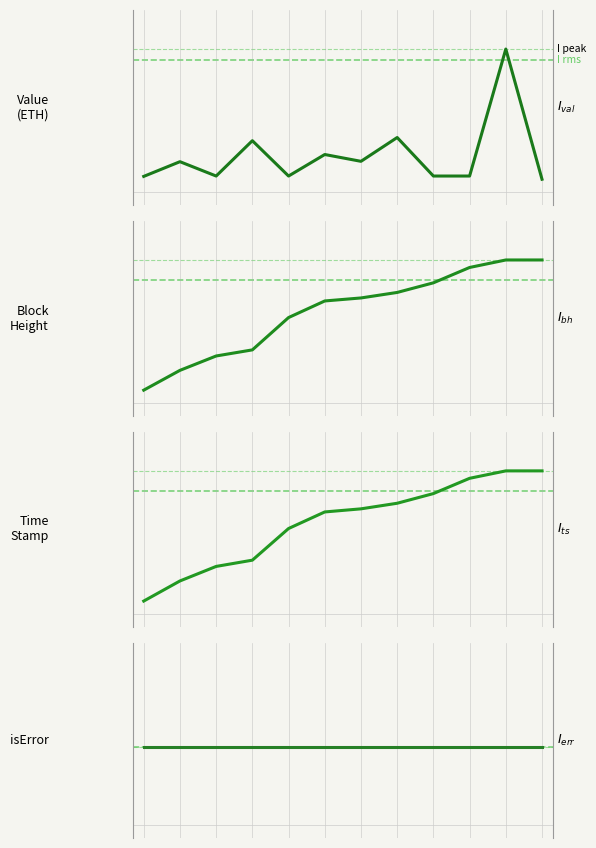

Reading left to right, transcribe all the data shown in this chart.

Value (ETH): 0=-1.0	1=-0.7	2=-1.0	3=-0.4	4=-1.0	5=-0.6	6=-0.7	7=-0.4	8=-1.0	9=-1.0	10=1.0	11=-1.0
Block Height: 0=-1.0	1=-0.7	2=-0.5	3=-0.4	4=0.1	5=0.4	6=0.4	7=0.5	8=0.6	9=0.9	10=1.0	11=1.0
Time Stamp: 0=-1.0	1=-0.7	2=-0.5	3=-0.4	4=0.1	5=0.4	6=0.4	7=0.5	8=0.7	9=0.9	10=1.0	11=1.0
isError: 0=0.0	1=0.0	2=0.0	3=0.0	4=0.0	5=0.0	6=0.0	7=0.0	8=0.0	9=0.0	10=0.0	11=0.0